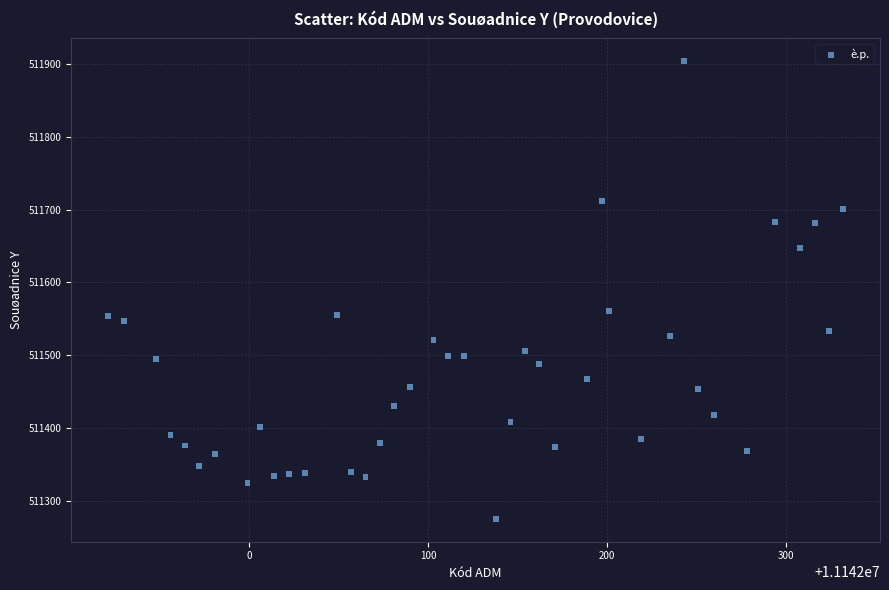

What is the range of Y values (max minus min)?

629.4